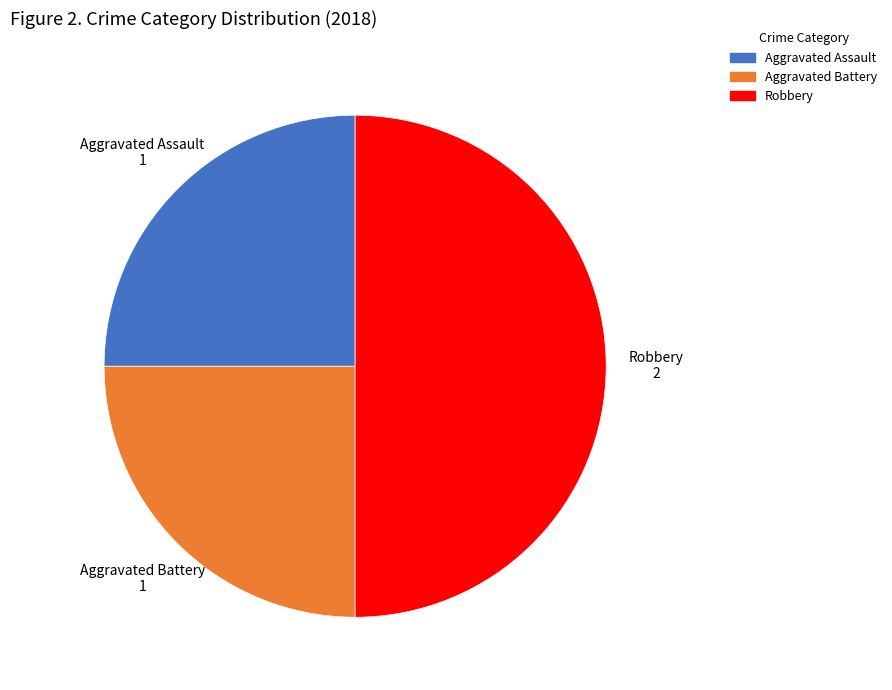

What is the largest slice in the pie chart?

Robbery